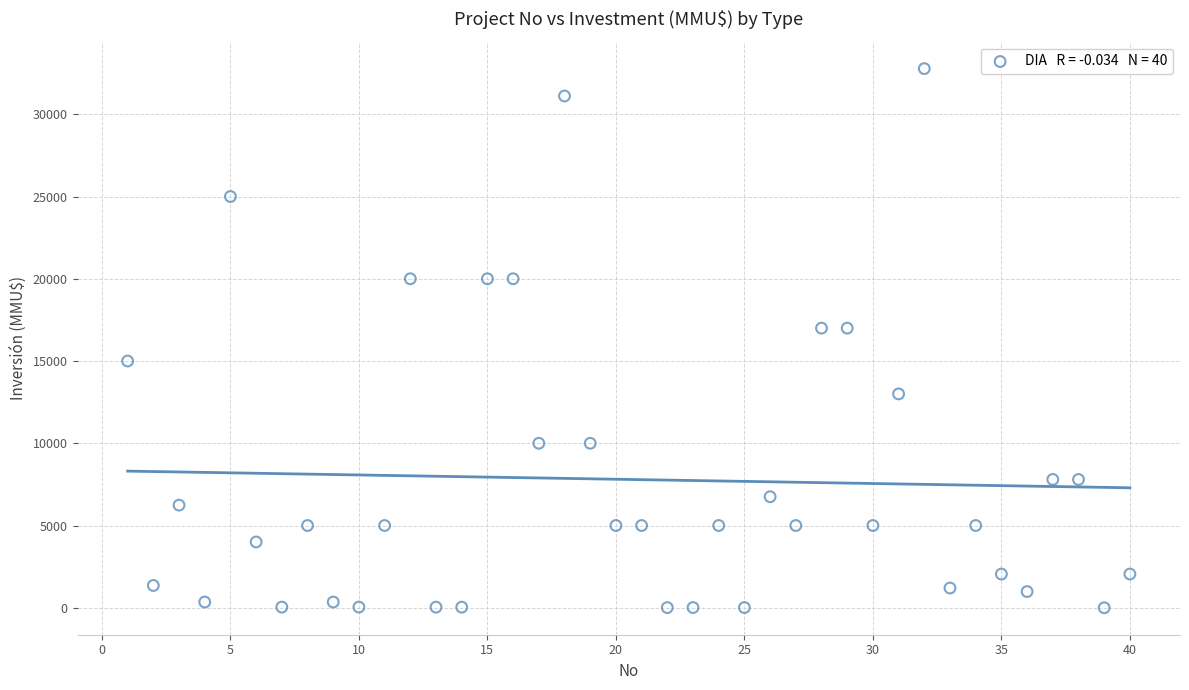

What is the range of X values (max minus min)?

39